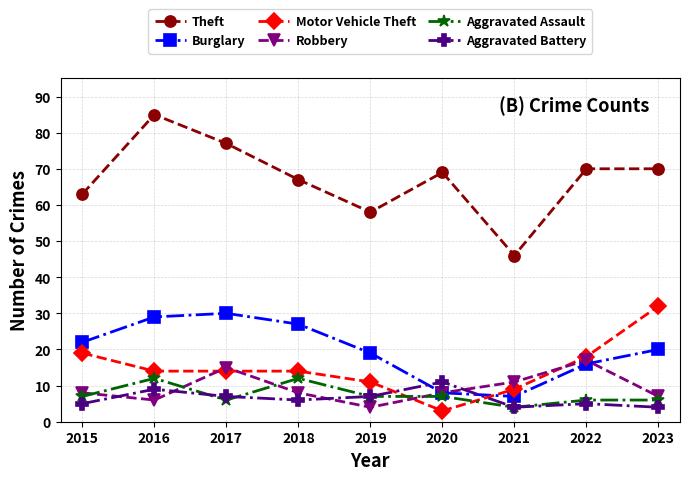

In Burglary, how many points are lower than both neighbors (excluding endpoints)?

1